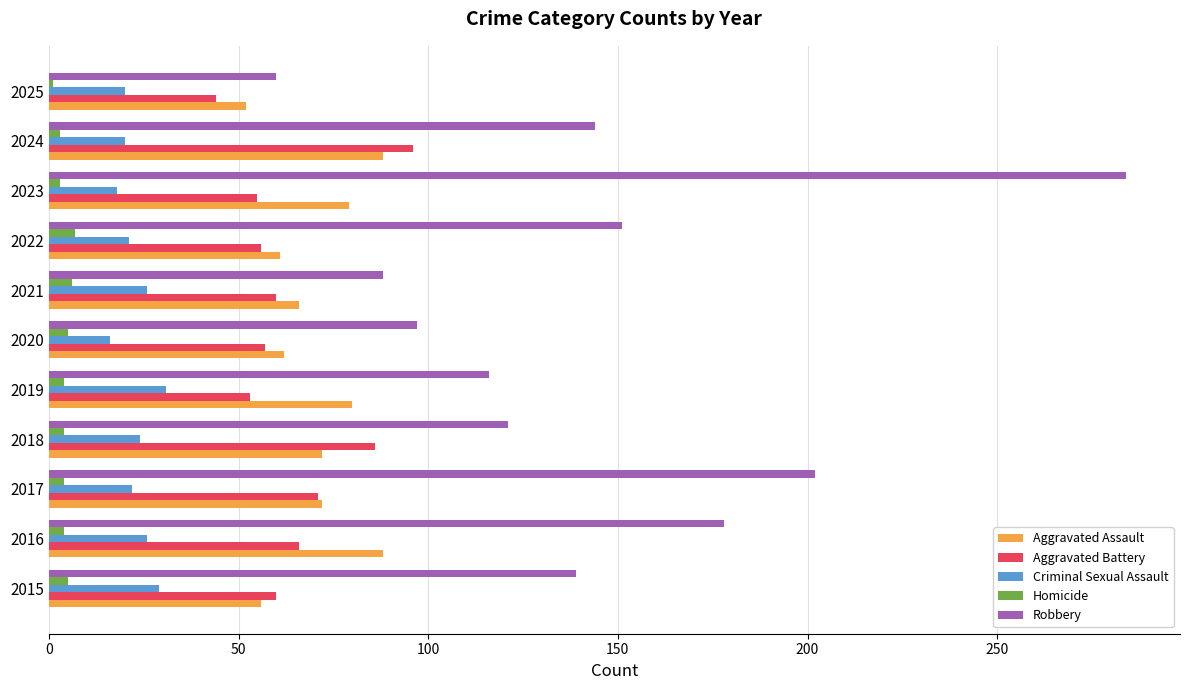

List the series in order of their peak value, highest first.

Robbery, Aggravated Battery, Aggravated Assault, Criminal Sexual Assault, Homicide